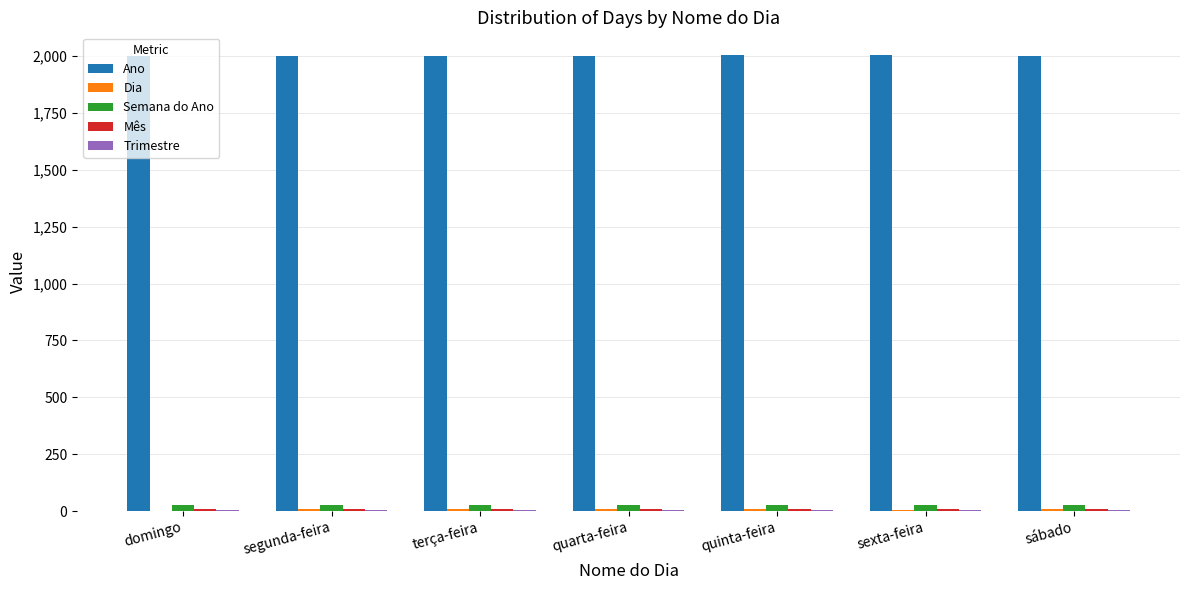

How many series are shown in this chart?

5